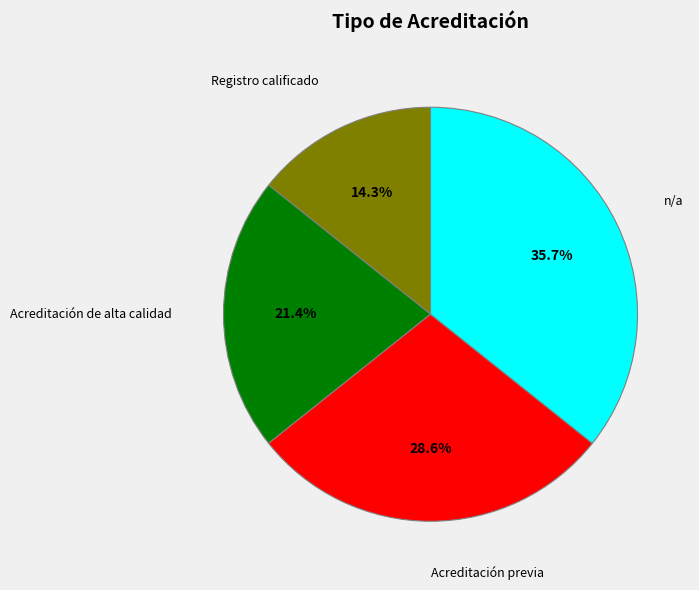

Does Acreditación previa account for over 50% of the chart?

No